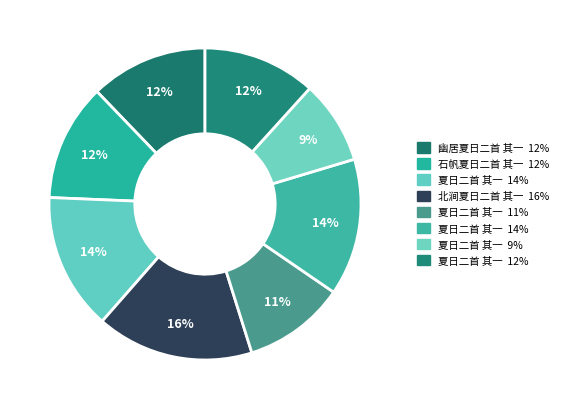

Count the number of slices in the pie.

8